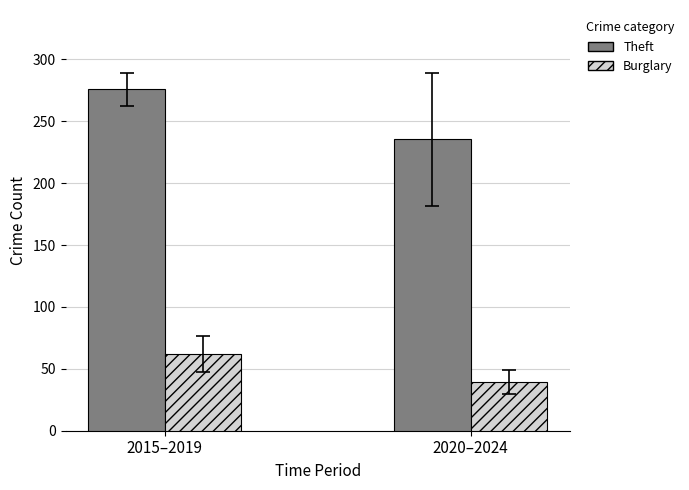

What is the difference between the highest and lowest values at 2015–2019?

214.0